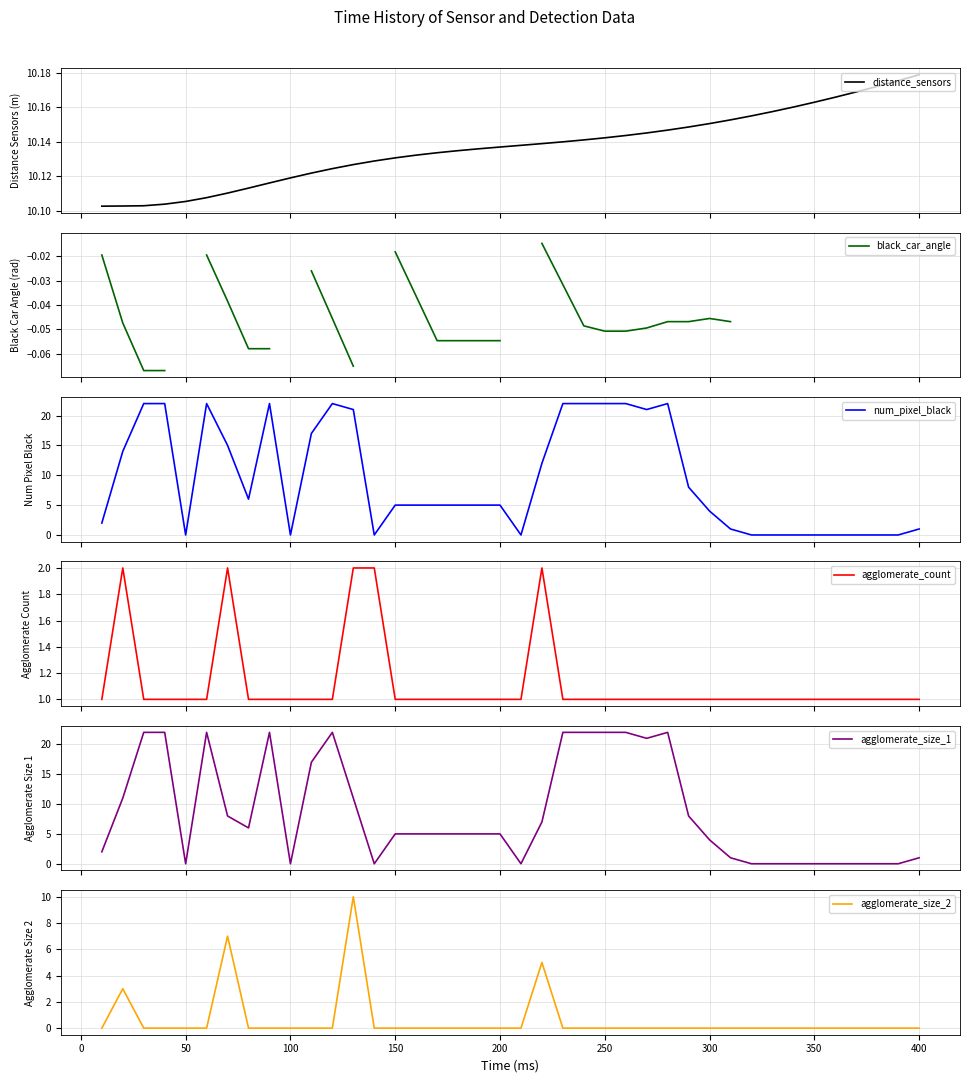

True or false: black_car_angle and agglomerate_size_1 intersect in this chart.

False